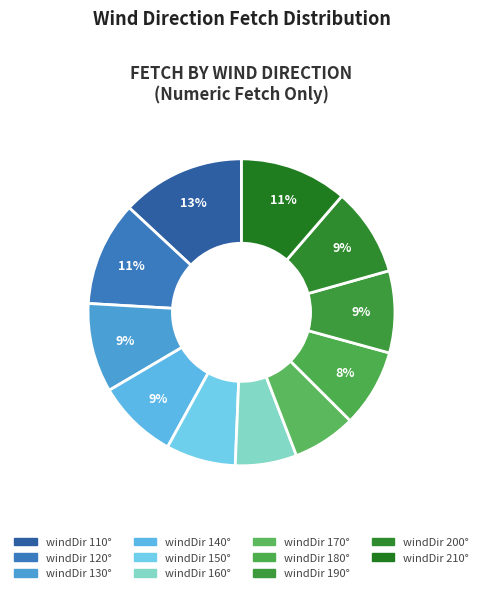

Count the number of slices in the pie.

11